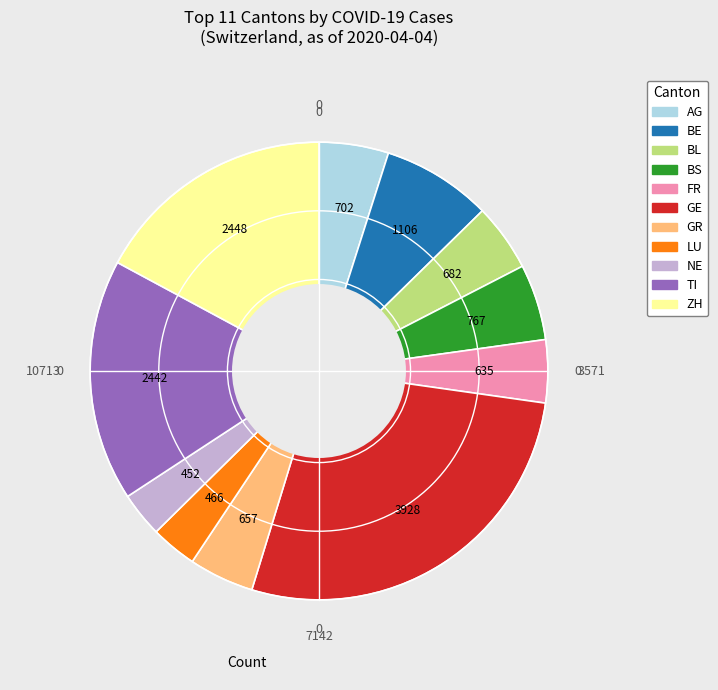

Is it true that BL is 12% of the pie?

False